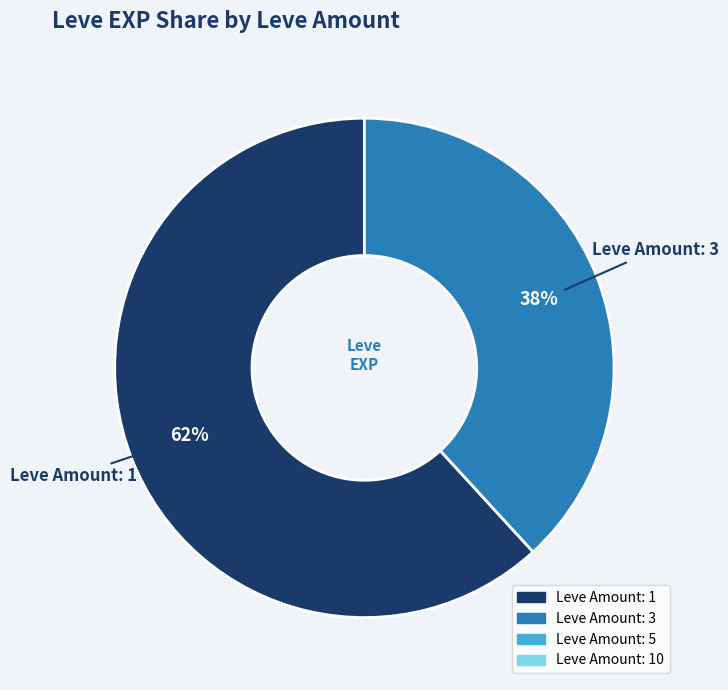

Is there any slice that represents more than half of the pie?

Yes